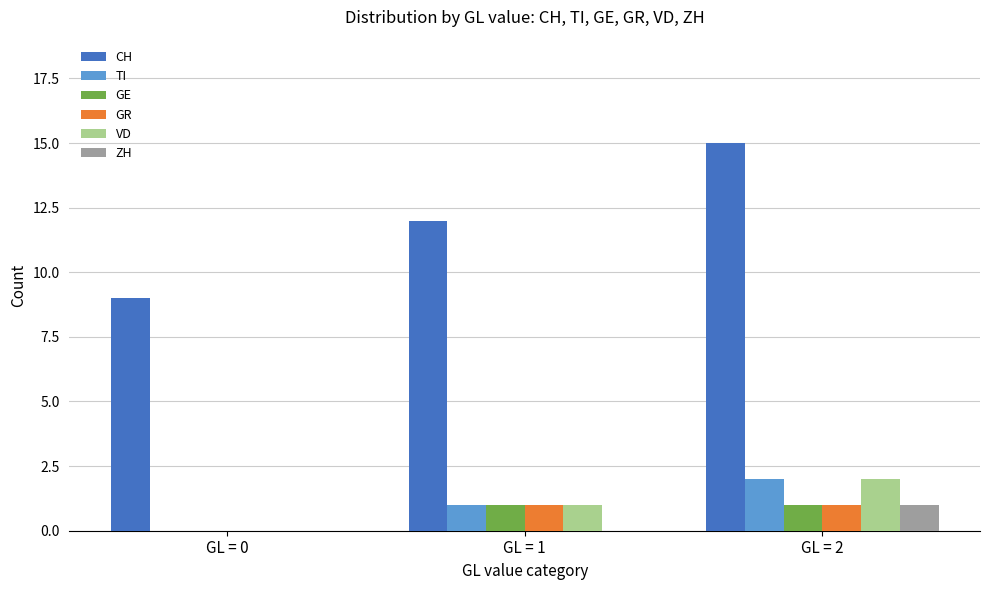

Count the VD values in the range 0 to 2.

3